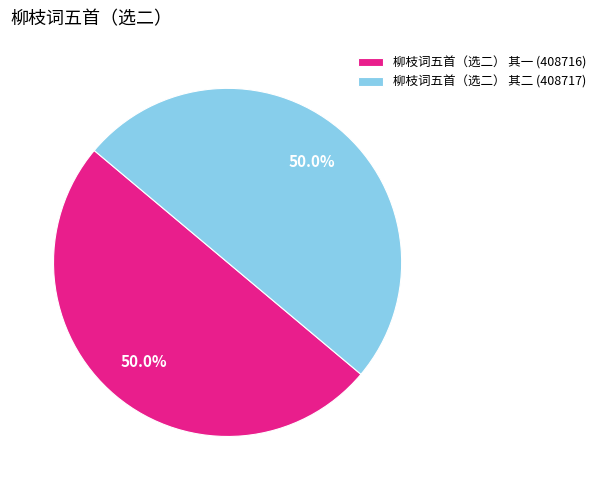

Is the sum of 柳枝词五首（选二） 其二 (408717) and 柳枝词五首（选二） 其一 (408716) greater than half?

Yes